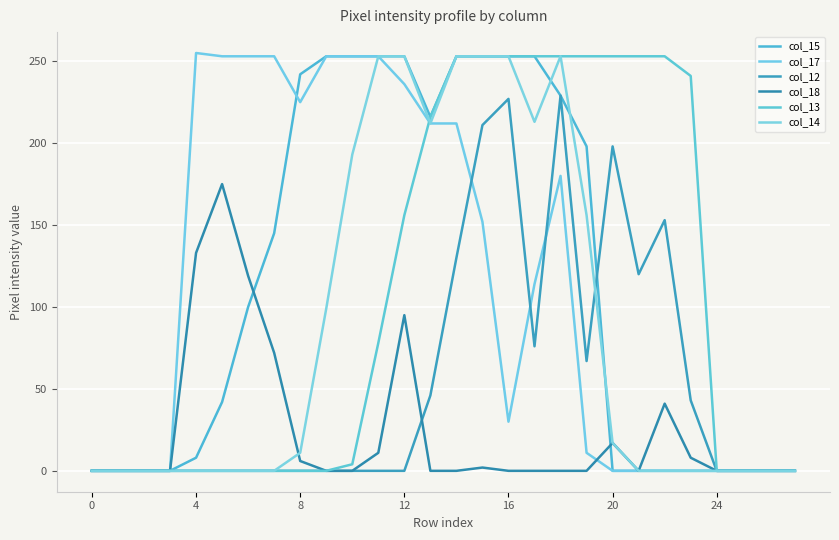

What is the difference between the maximum and minimum values in the col_17 series?

255